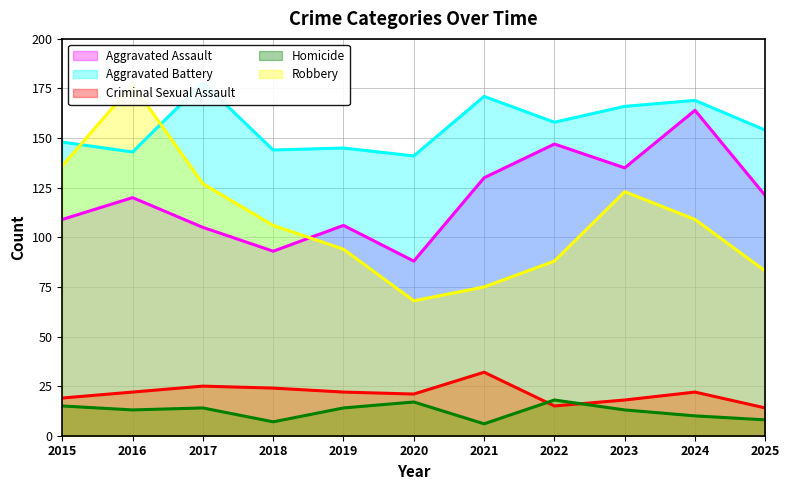

How many times do Robbery and Aggravated Battery cross each other?

2